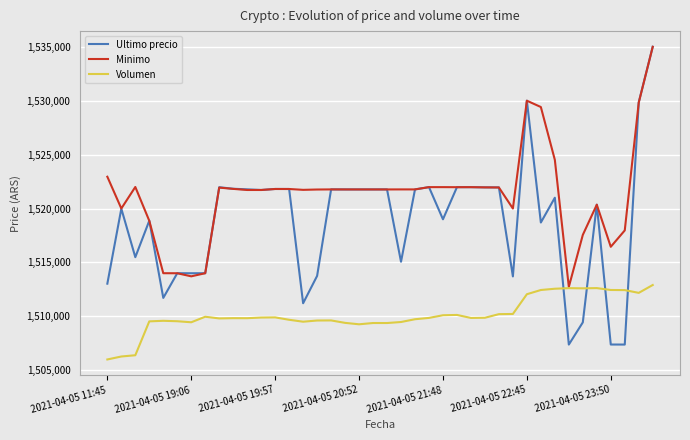

What is the difference between the second highest and minimum values in the Volumen series?

6617.7